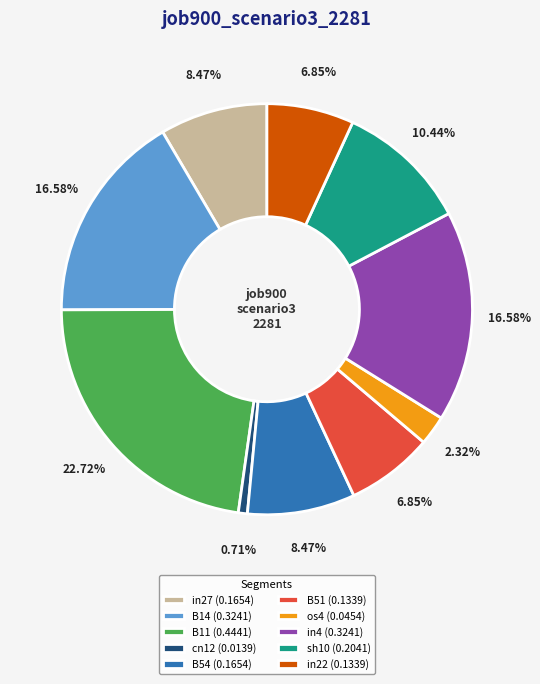

Between B54 and in22, which is larger?

B54